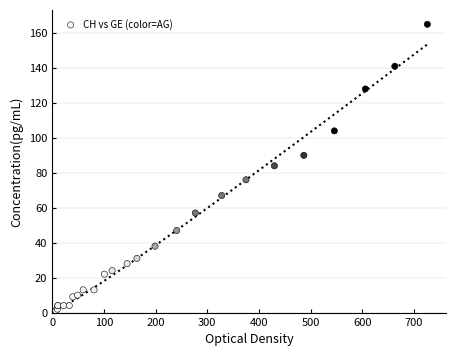

What Y value in the scatter plot is closest to 82?

84